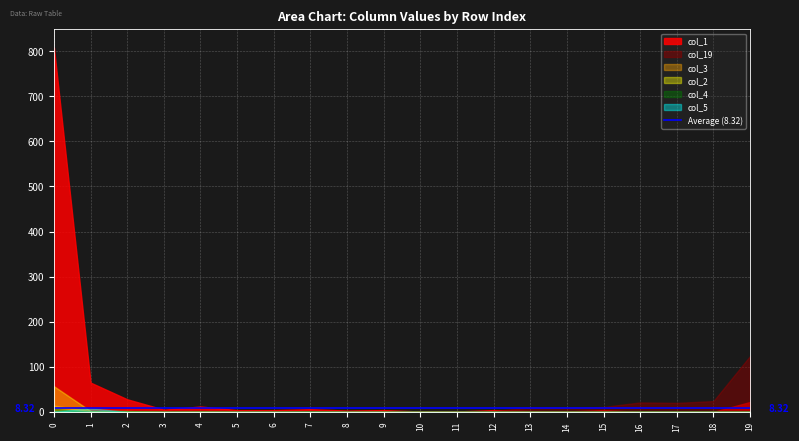

True or false: col_19 and col_3 intersect in this chart.

False